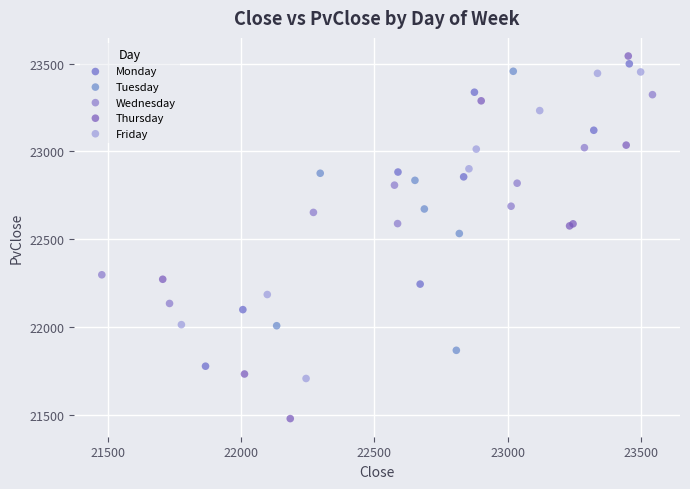

Which series reaches the minimum Y coordinate?

Thursday